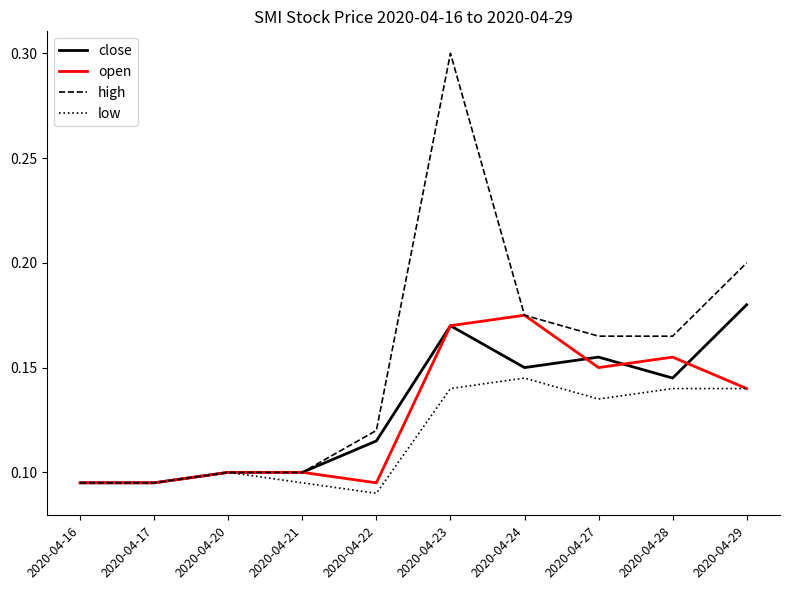

Which series has the largest range (max minus min)?

high